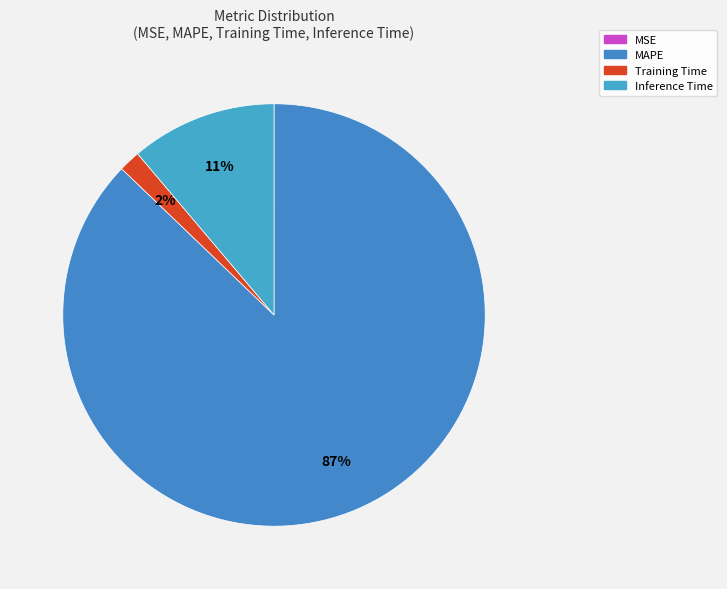

Is MAPE the majority of the pie?

Yes